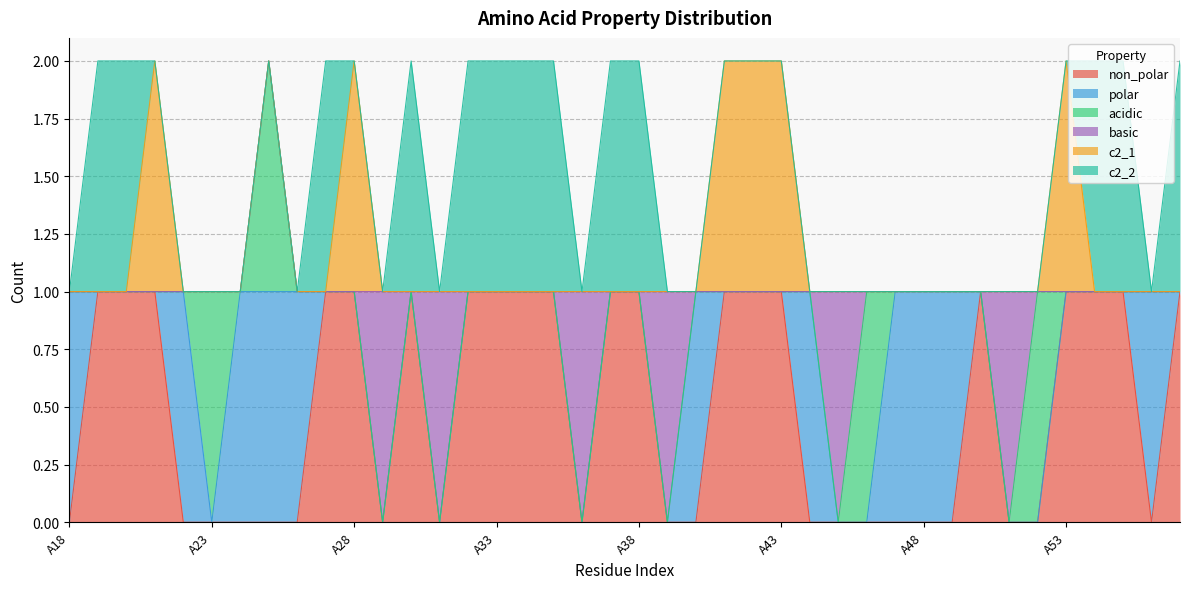

Is it true that polar equals 0 at A32?

False